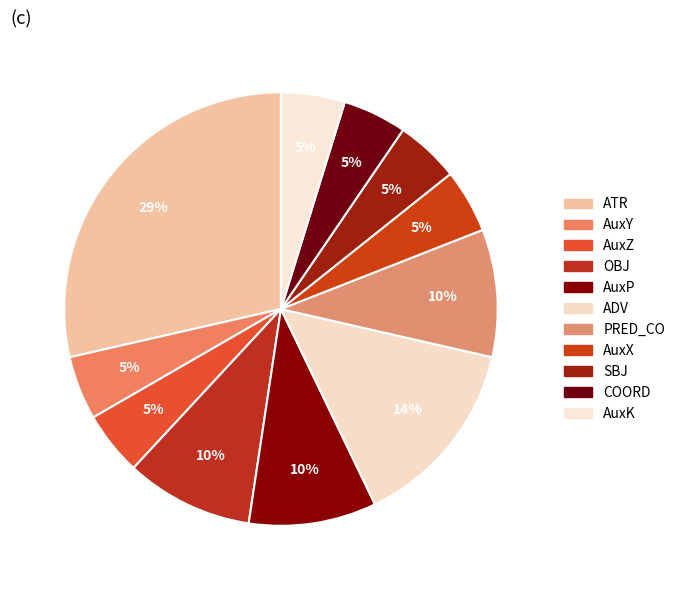

Combined, do AuxK and AuxP account for over 50%?

No